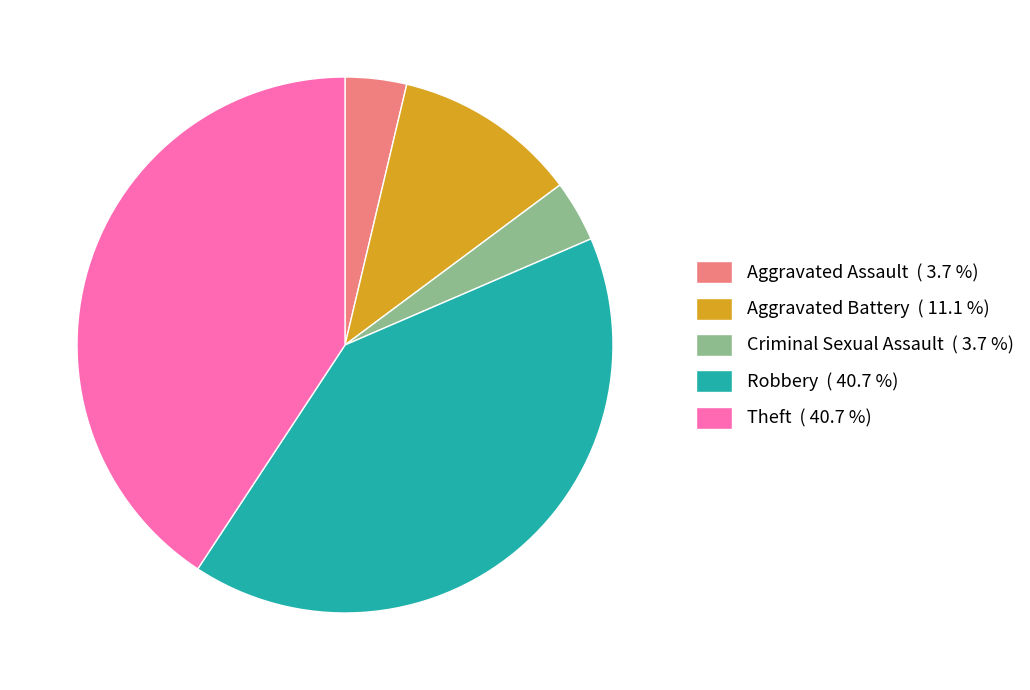

Between Robbery ( 40.7 %) and Criminal Sexual Assault ( 3.7 %), which is larger?

Robbery ( 40.7 %)